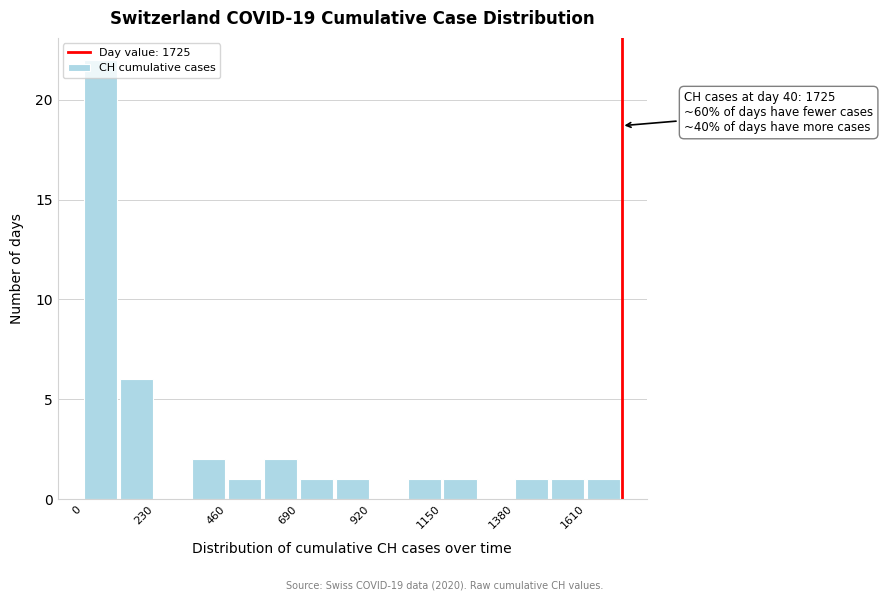

Around what value on the x-axis is the tallest bar? Give the approximate position of its centre, as read against the axis.

50